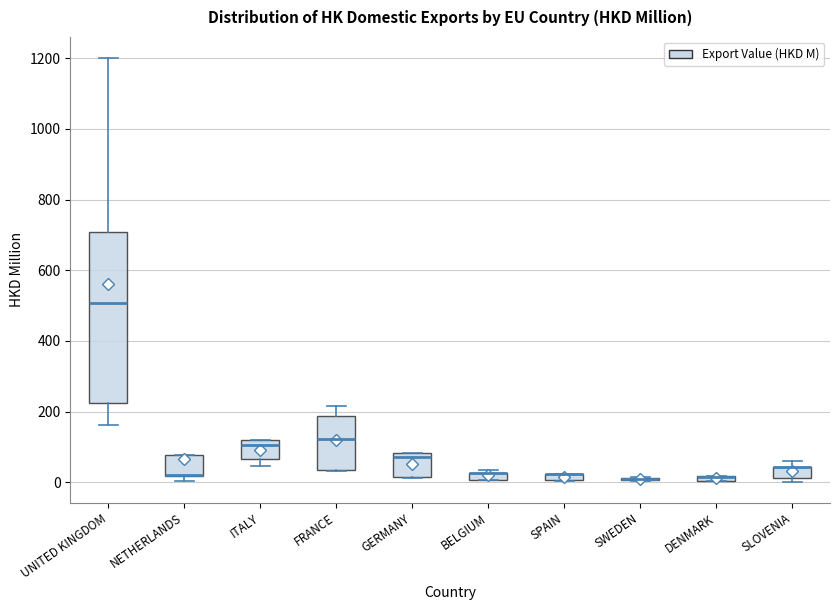

Where is the lower edge of the box for BELGIUM on the y-axis? The values are not printed on the chart, so give them approximately, as read against the axis.

0